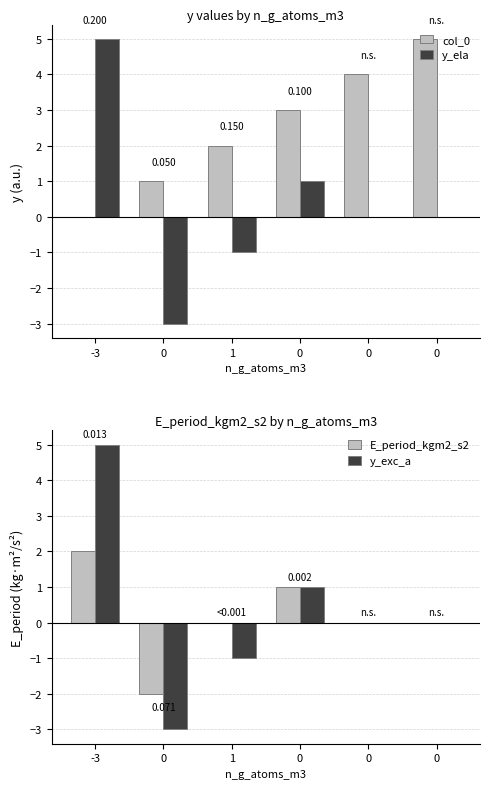

The value of y_ela at 1 is -1. True or false?

True